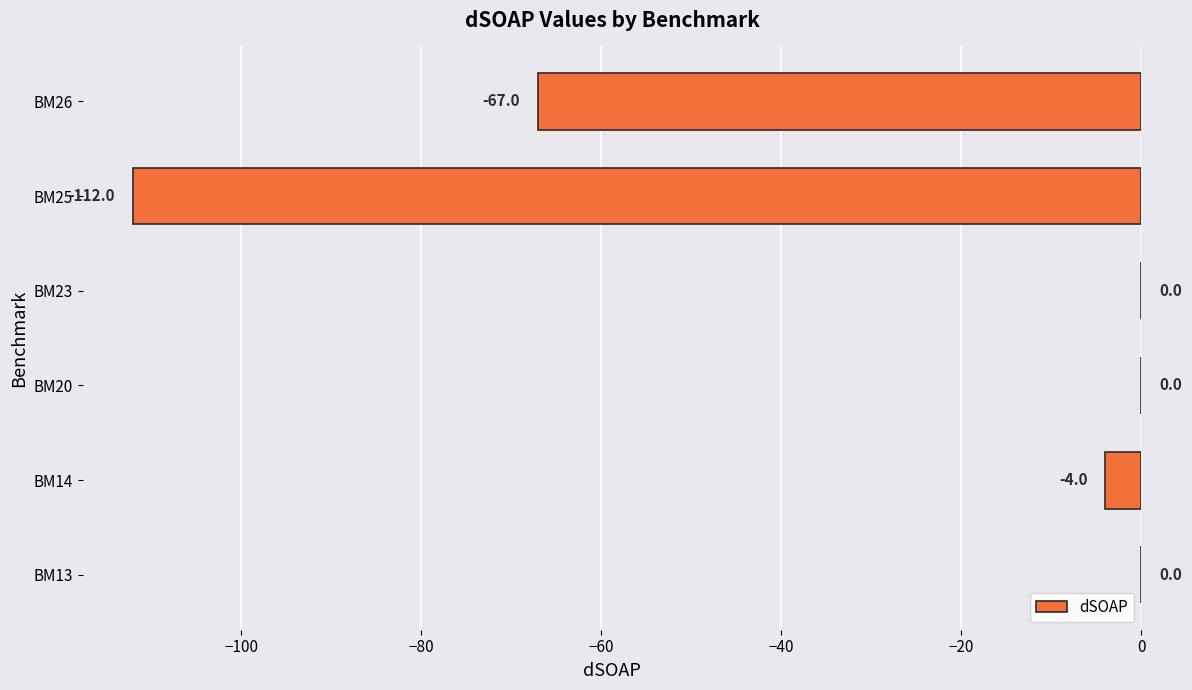

Are the bars horizontal?

Yes